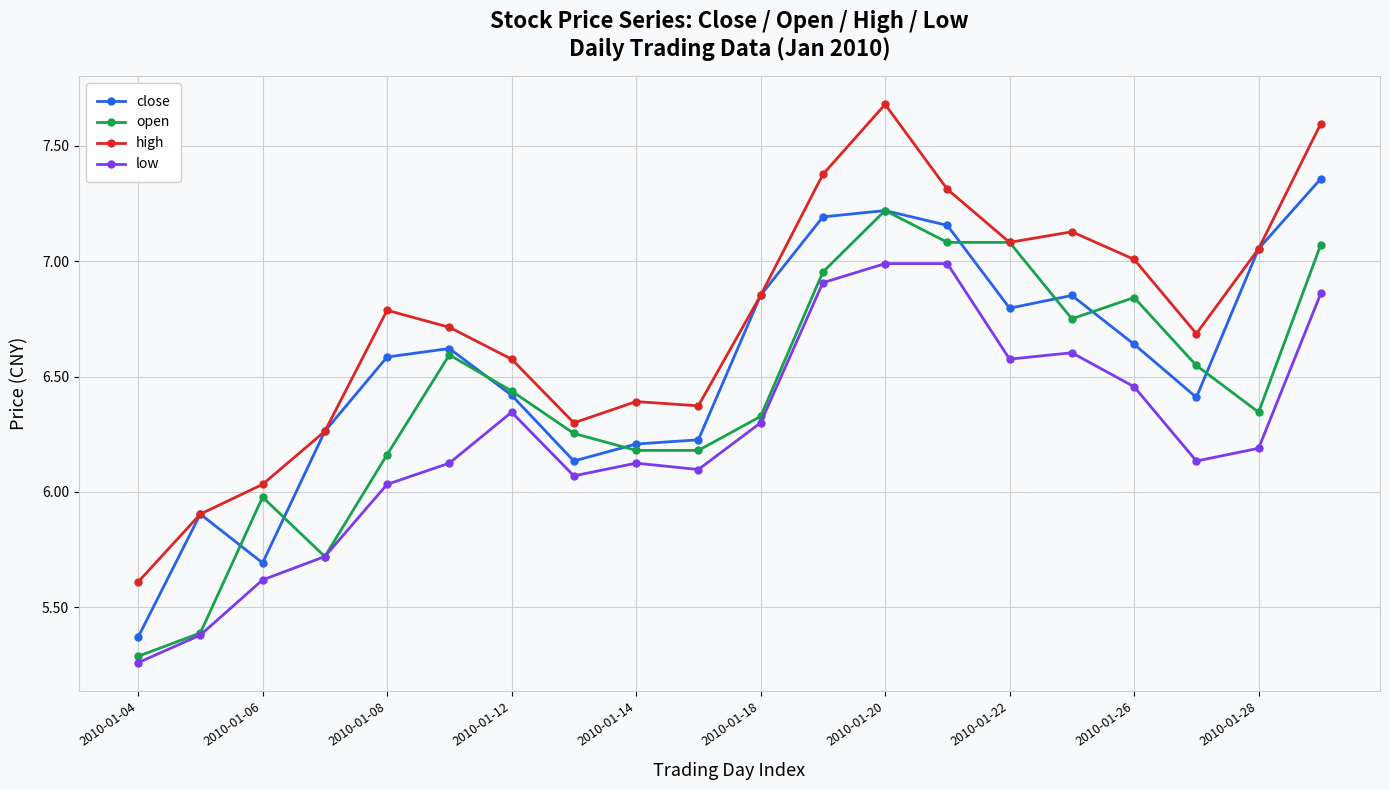

Is this an area chart (filled region under the line)?

No